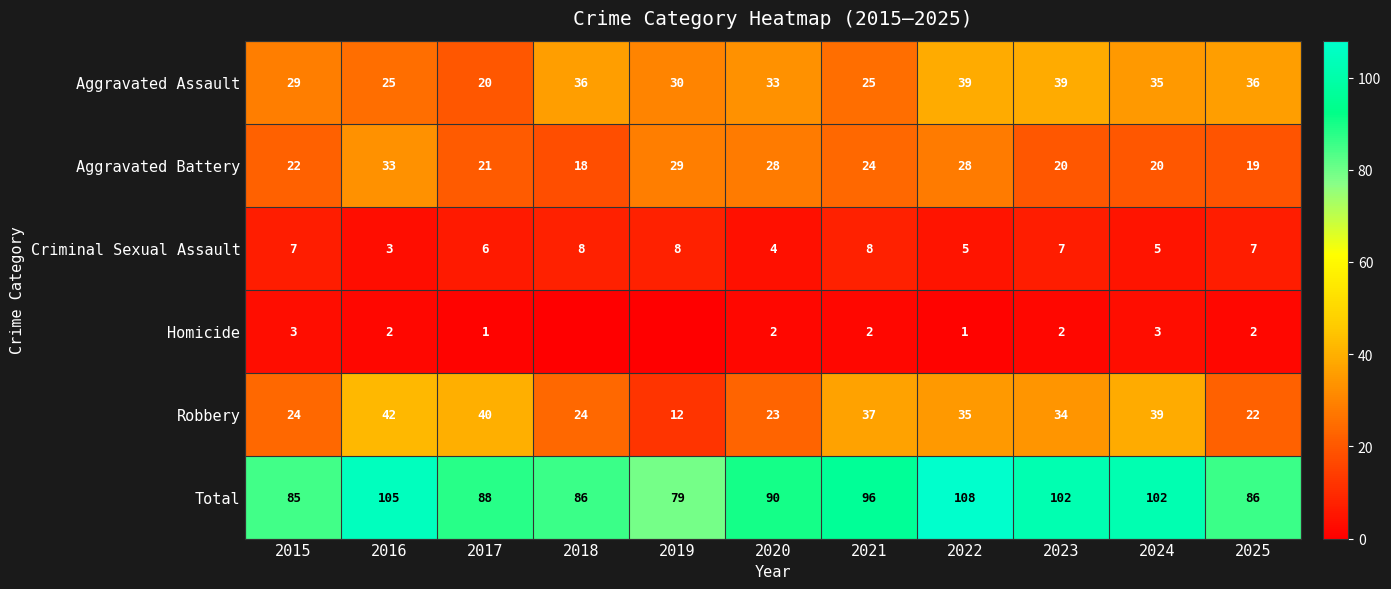

Is the value of Robbery at 2025 greater than the value of Aggravated Battery at 2023?

Yes